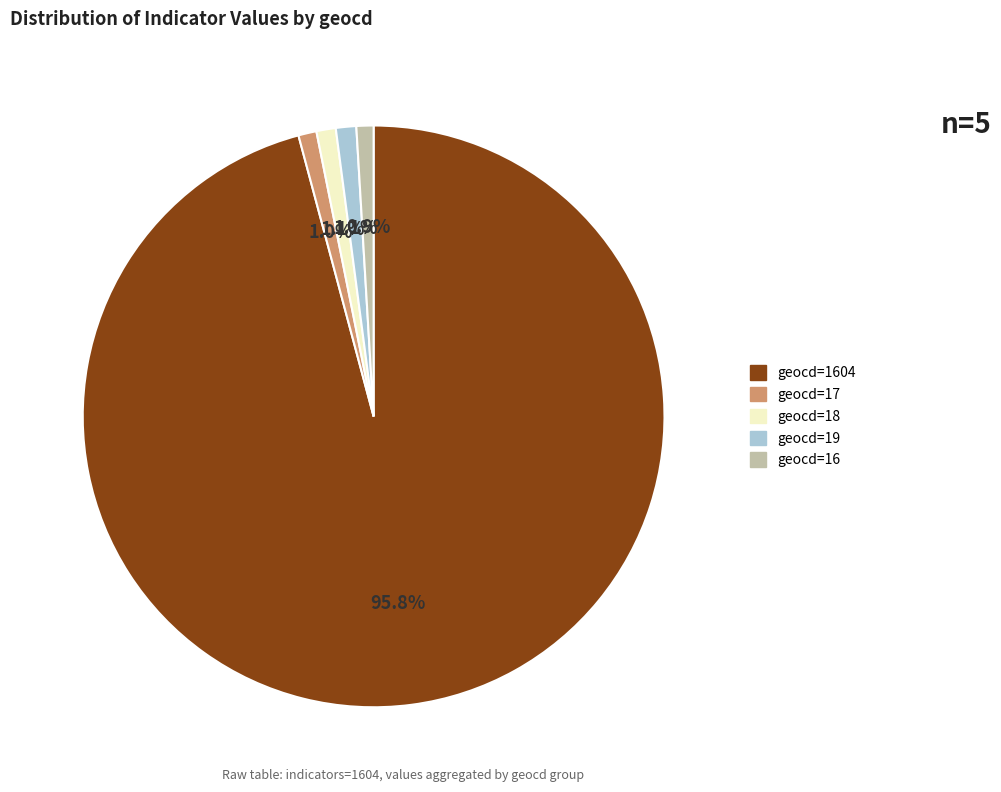

Is there a majority slice in this chart?

Yes